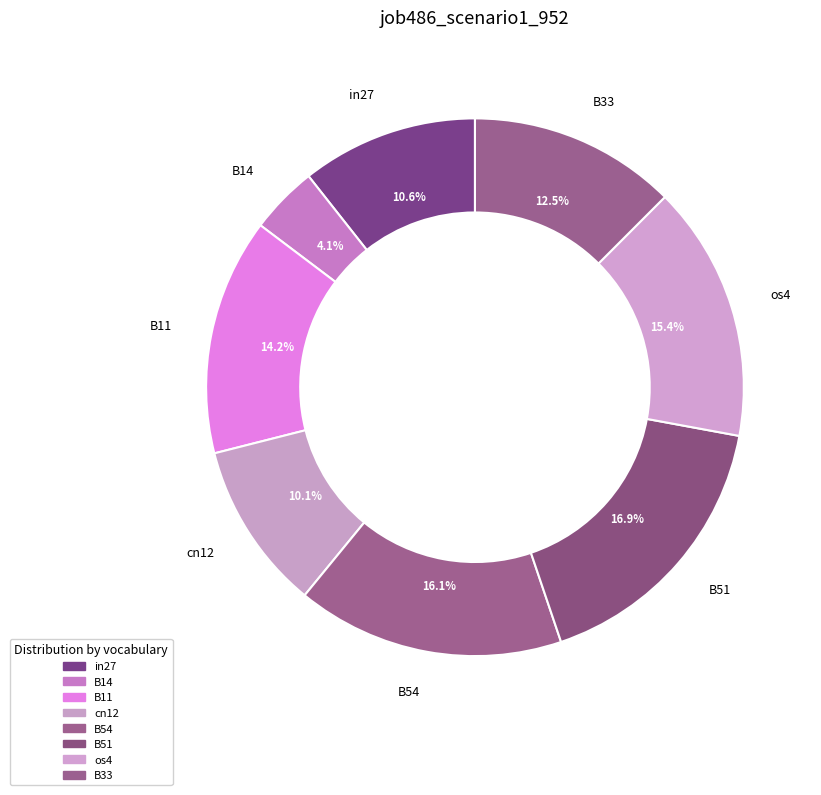

Between in27 and os4, which is larger?

os4